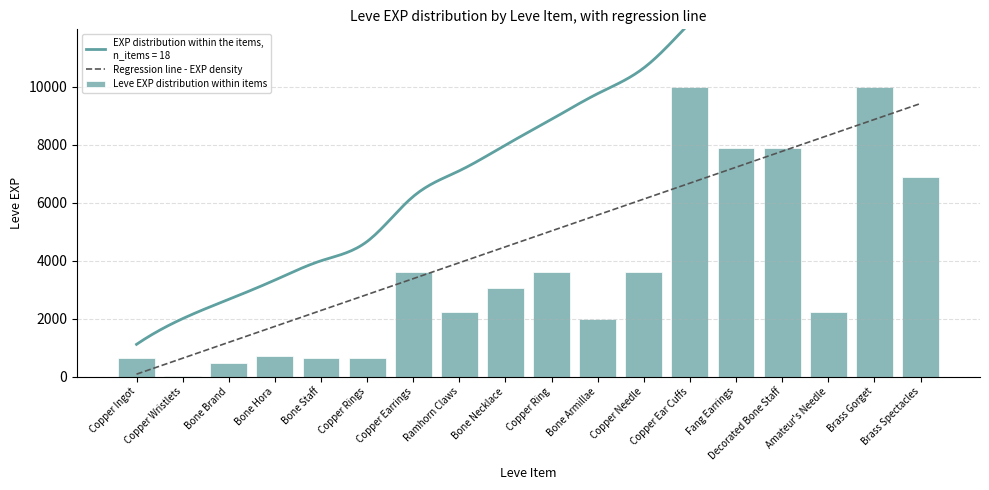

Reading left to right, transcribe all the data shown in this chart.

Regression line - EXP density: Copper Ingot=81.1	Copper Wristlets=630.8	Bone Brand=1180.5	Bone Hora=1730.2	Bone Staff=2279.8	Copper Rings=2829.5	Copper Earrings=3379.2	Ramhorn Claws=3928.9	Bone Necklace=4478.6	Copper Ring=5028.3	Bone Armillae=5577.9	Copper Needle=6127.6	Copper Ear Cuffs=6677.3	Fang Earrings=7227.0	Decorated Bone Staff=7776.7	Amateur's Needle=8326.4	Brass Gorget=8876.0	Brass Spectacles=9425.7
Leve EXP distribution within items: Copper Ingot=630.0	Copper Wristlets=1.0	Bone Brand=450.0	Bone Hora=720.0	Bone Staff=630.0	Copper Rings=630.0	Copper Earrings=3600.0	Ramhorn Claws=2230.0	Bone Necklace=3040.0	Copper Ring=3600.0	Bone Armillae=1980.0	Copper Needle=3600.0	Copper Ear Cuffs=9990.0	Fang Earrings=7880.0	Decorated Bone Staff=7880.0	Amateur's Needle=2230.0	Brass Gorget=9990.0	Brass Spectacles=6880.0